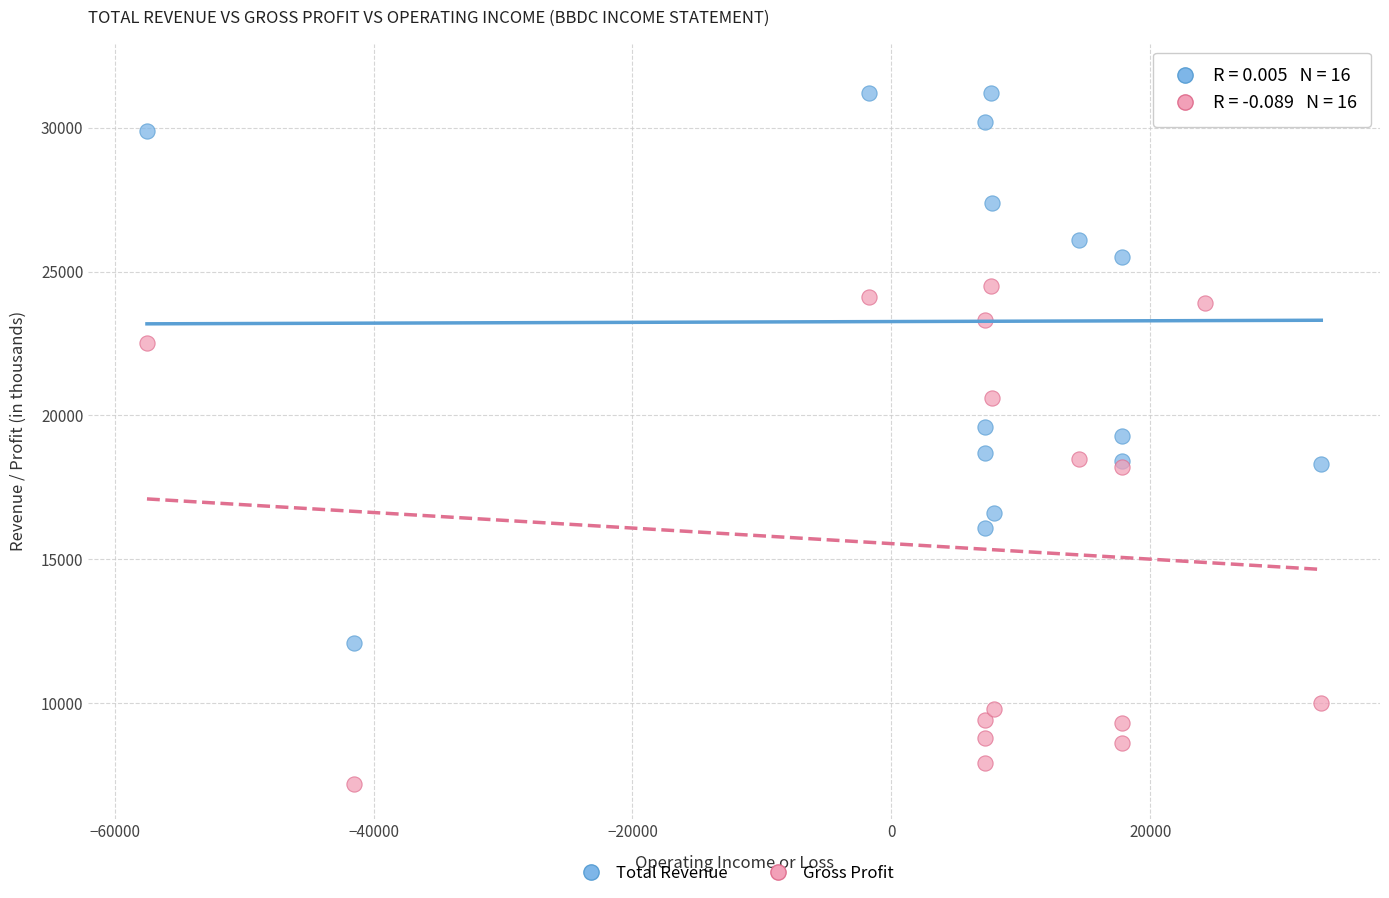

What are all the series names shown in the legend?

Total Revenue, Gross Profit